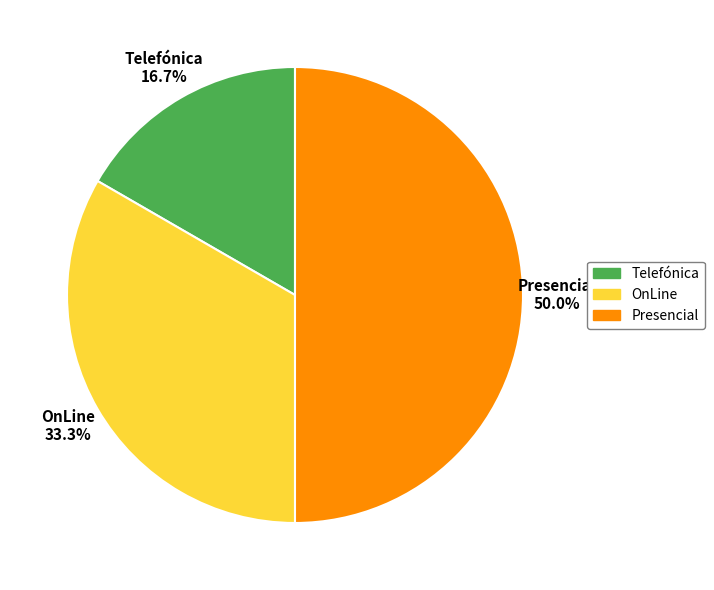

Approximately how many times larger is the value at Telefónica compared to Presencial?

0.3